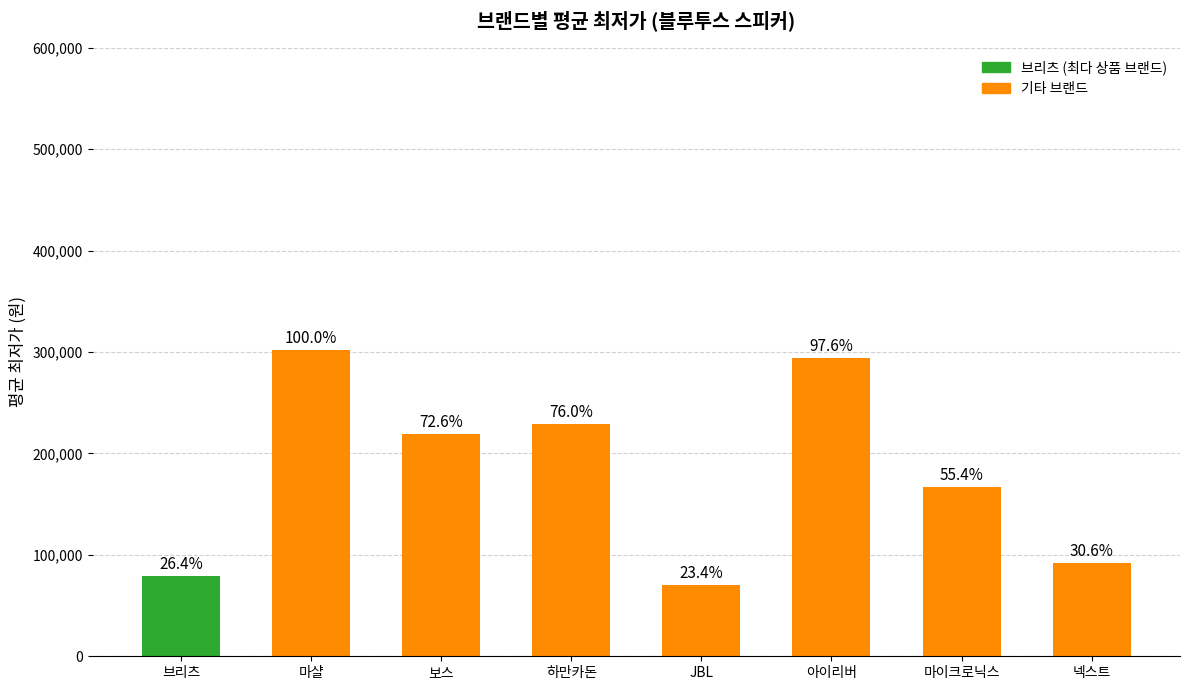

What is the value of the 4th bar from the left?

229000